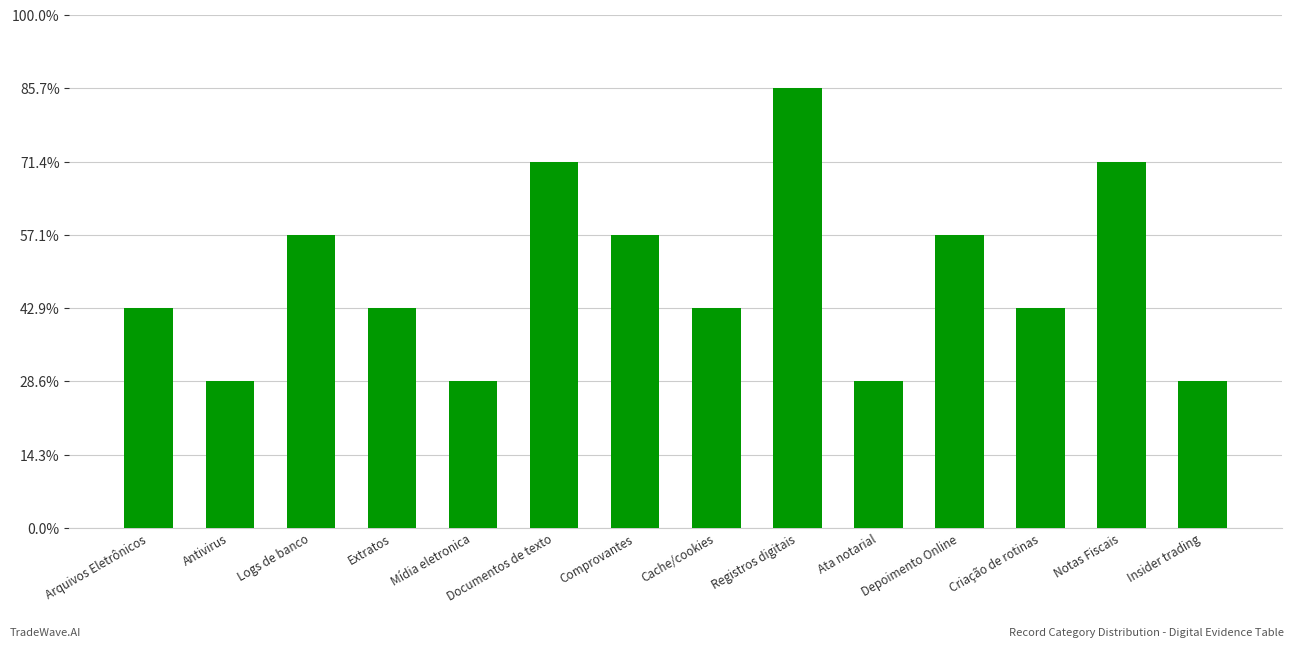

What is the value of the 6th bar from the left?

5